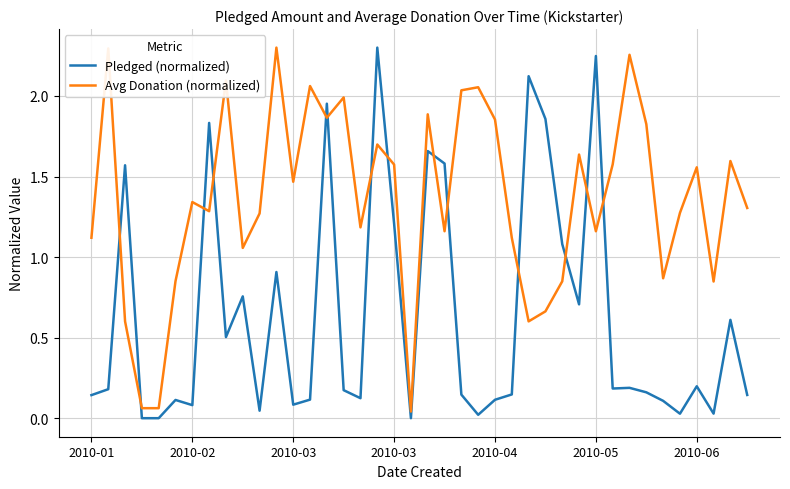

Which series ends up on top after the final intersection of Avg Donation (normalized) and Pledged (normalized)?

Avg Donation (normalized)